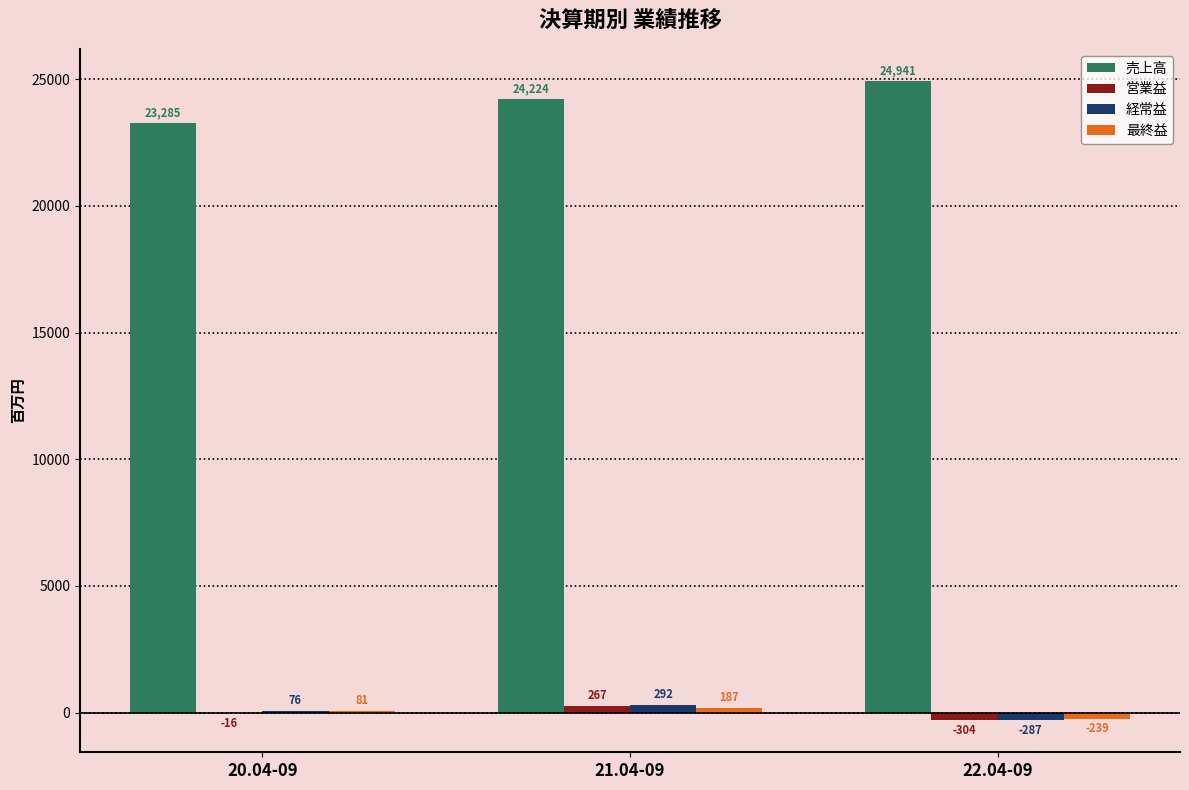

At which label is 営業益 closest to -18?

20.04-09